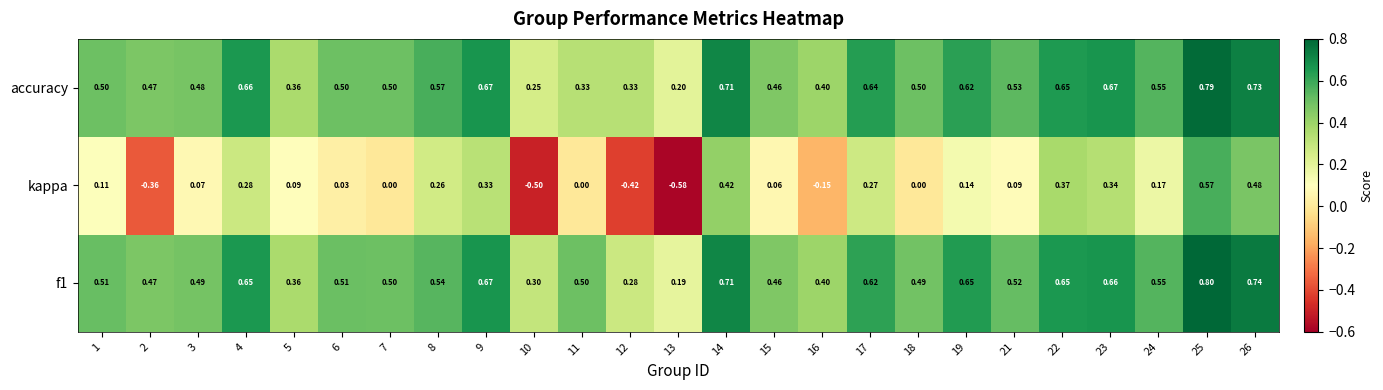

Which series has the widest spread of values?

kappa